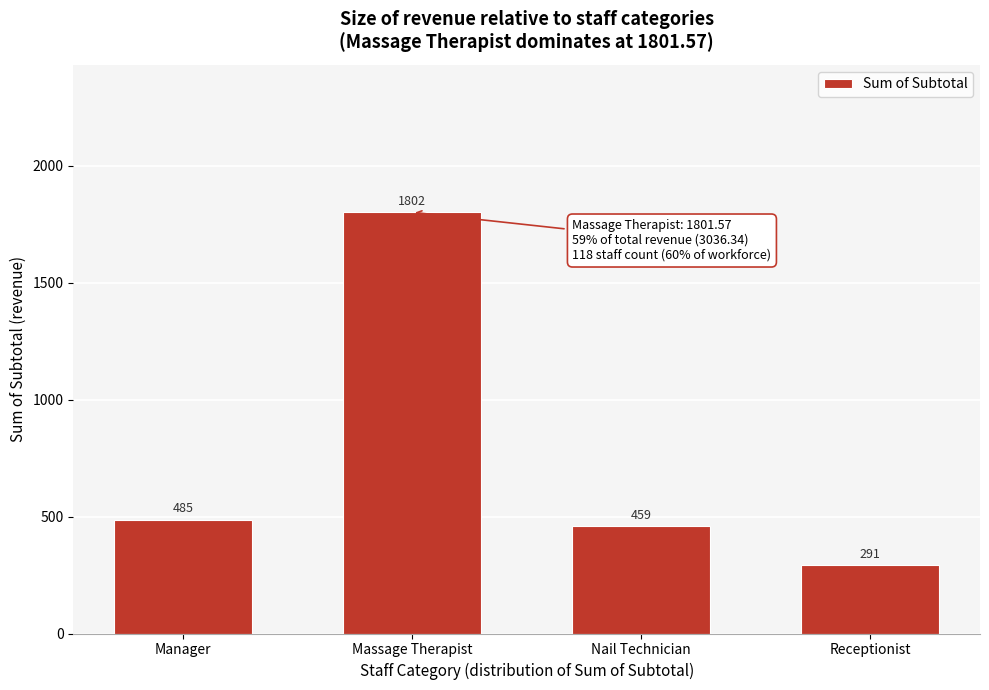

What is the label of the 4th bar from the right?

Manager